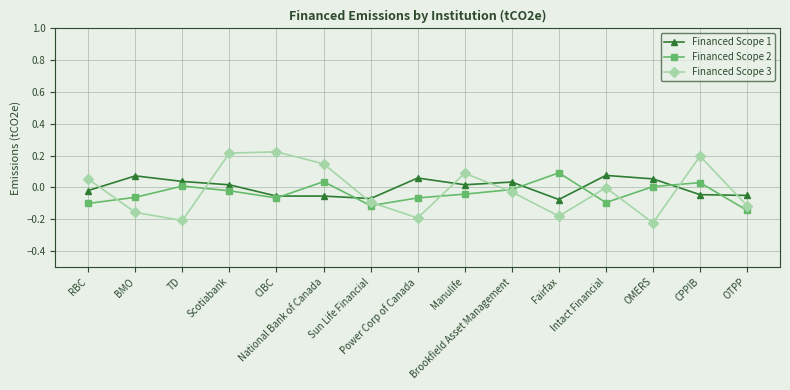

At how many categories does at least one series exceed 0?

13